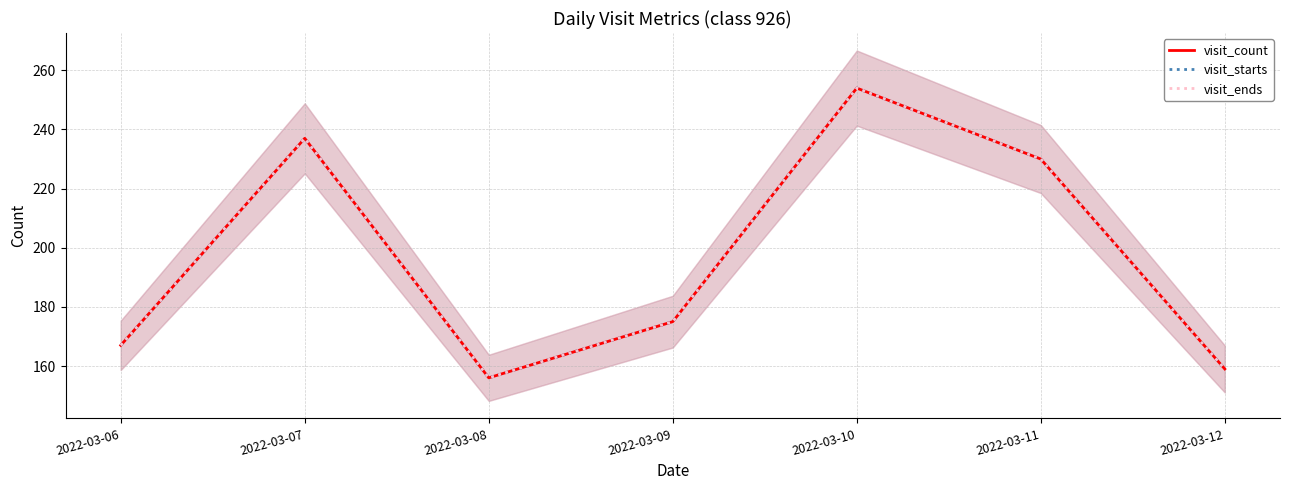

At which category does the chart reach its minimum across all series?

2022-03-08